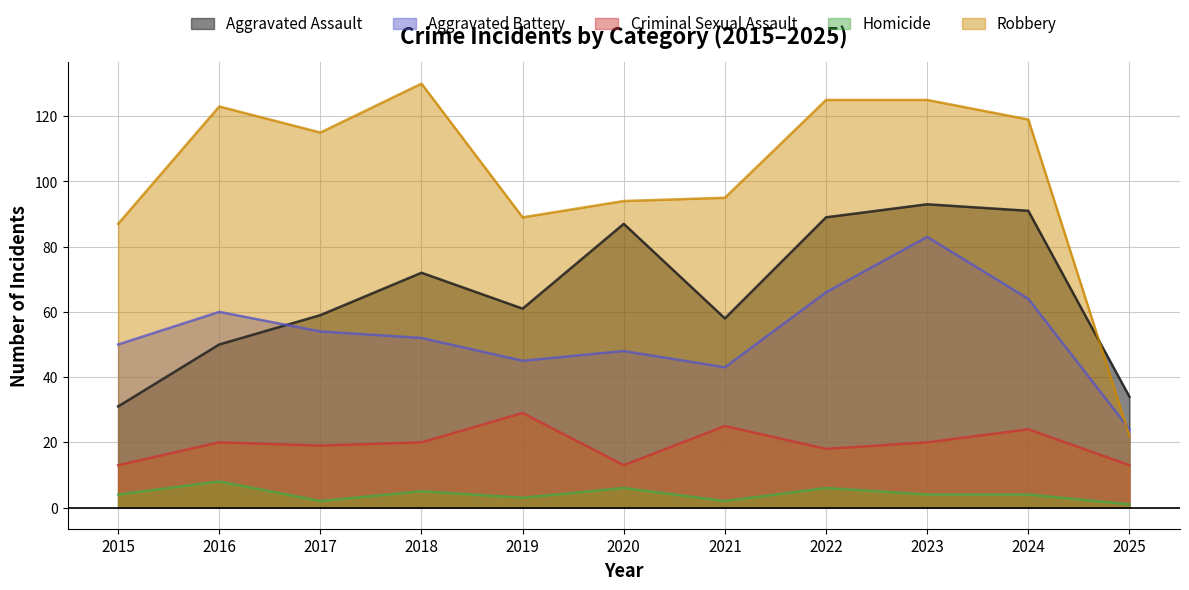

How many lines are shown in the chart?

5